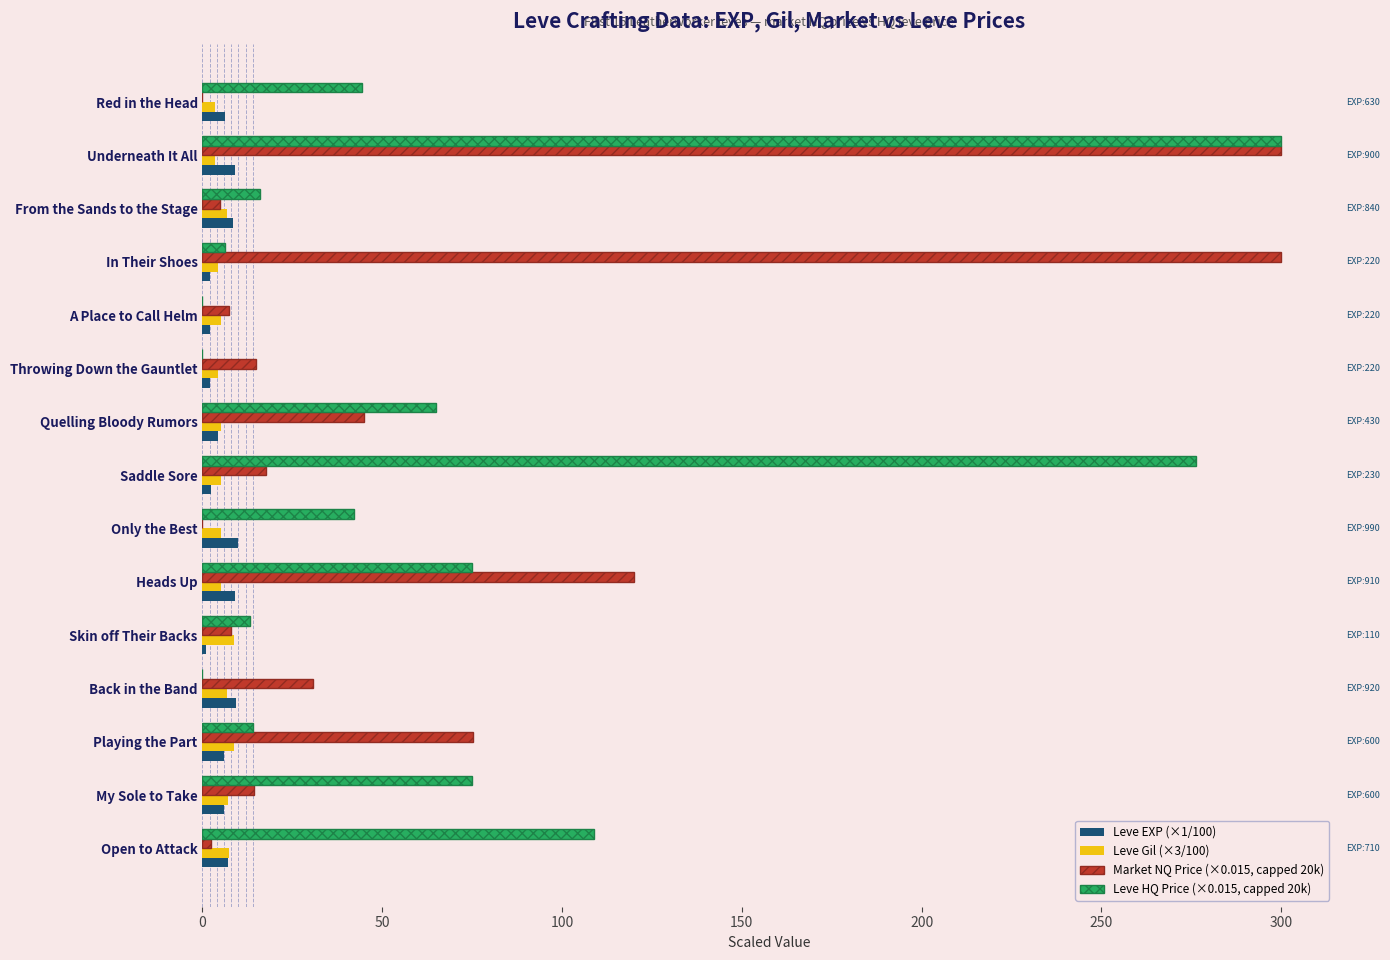

The value of Leve HQ Price (×0.015, capped 20k) at Red in the Head is 44.3. True or false?

True